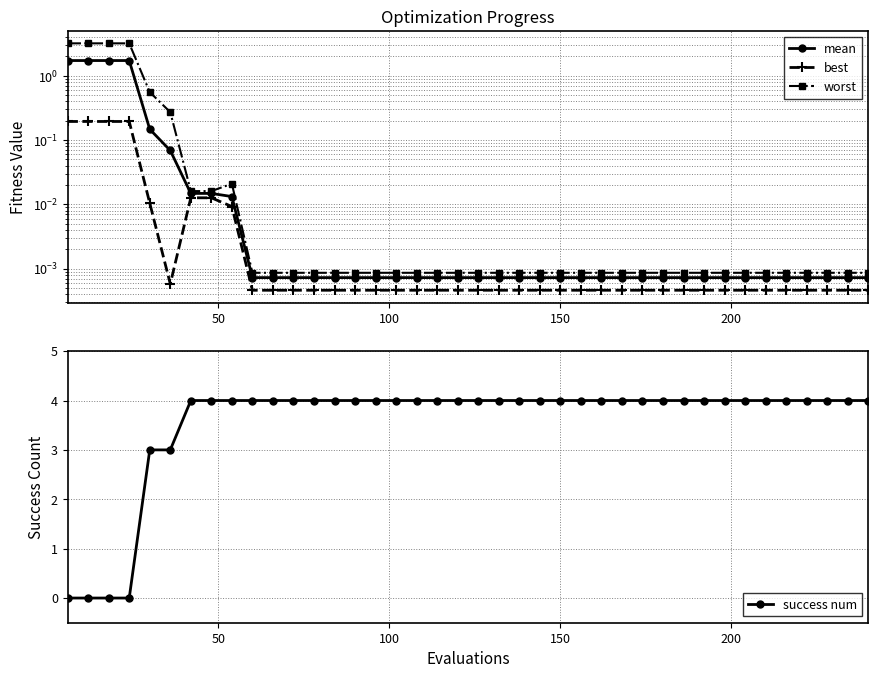

What is the difference between the maximum and minimum values in the success num series?

4